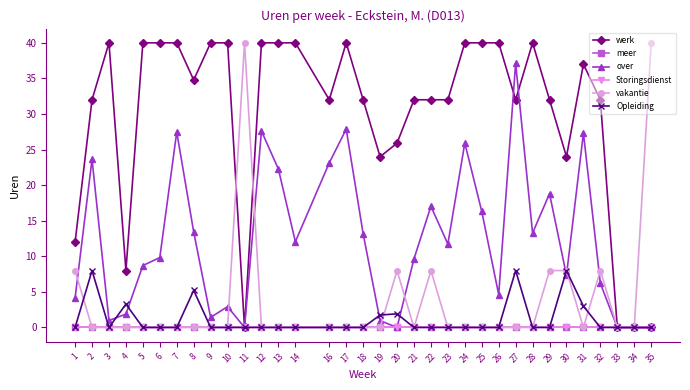

Does the chart have visible grid lines?

No